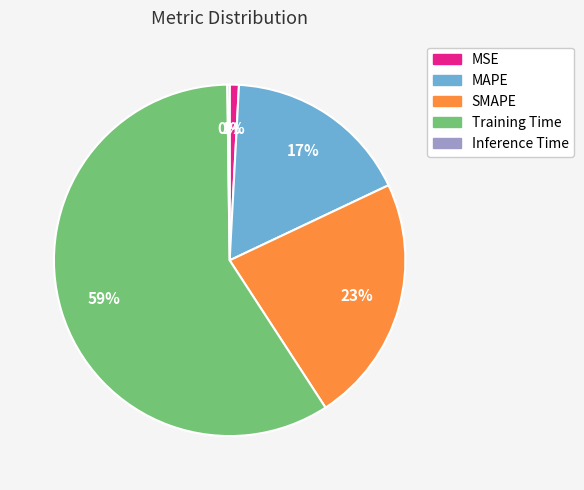

Which category has the biggest portion of the pie?

Training Time